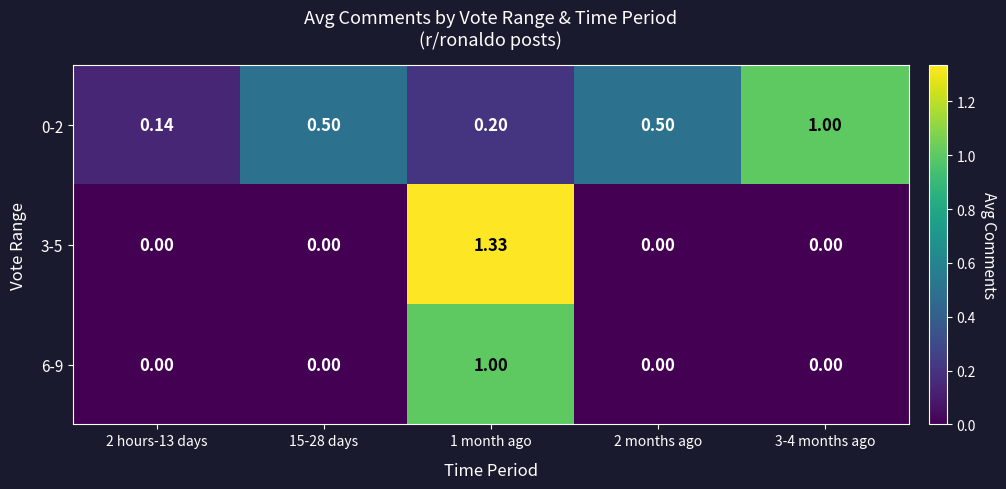

At how many categories does at least one series exceed 1?

1